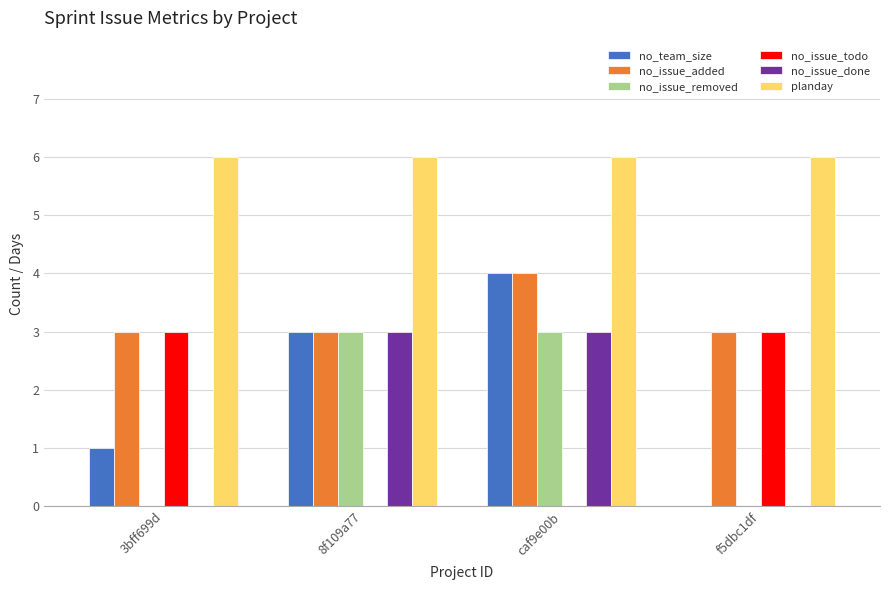

Which series has the widest spread of values?

no_team_size